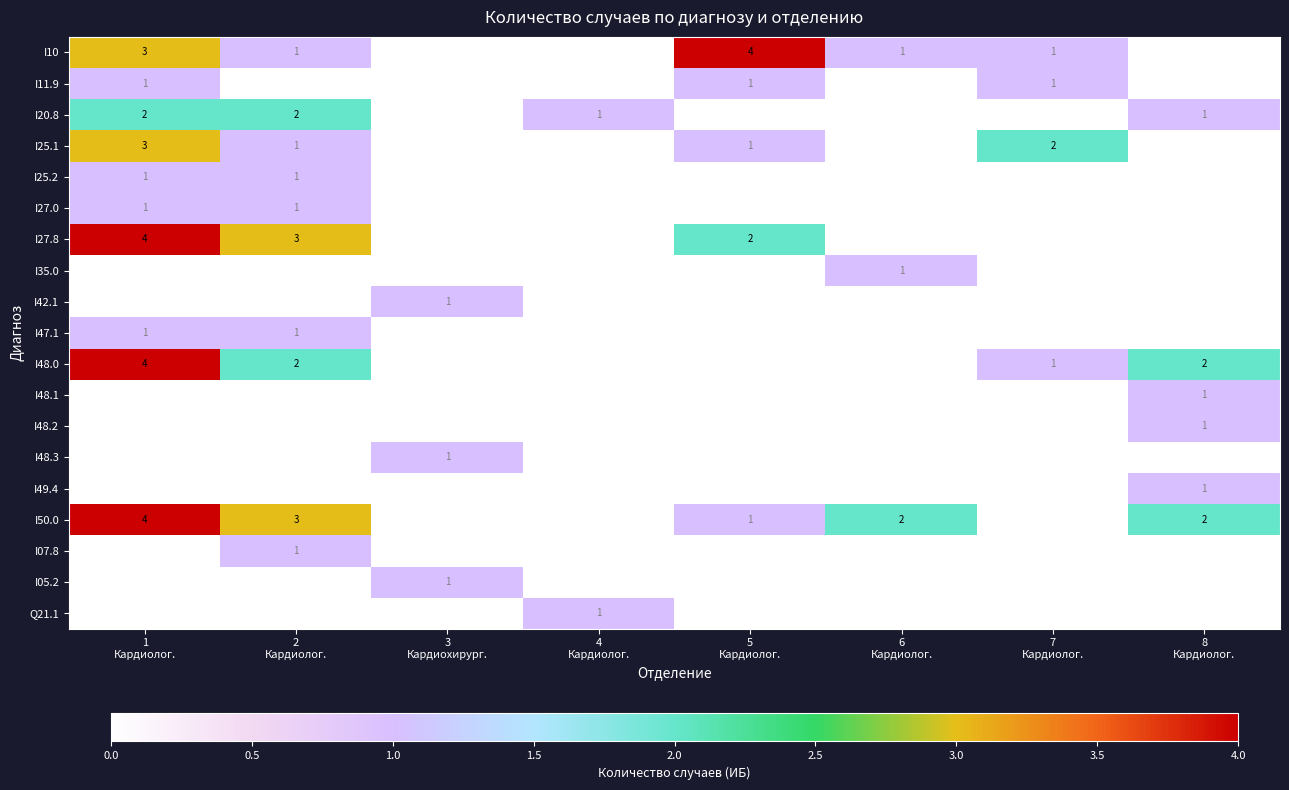

What is the difference between the maximum and minimum values in the I50.0 series?

4